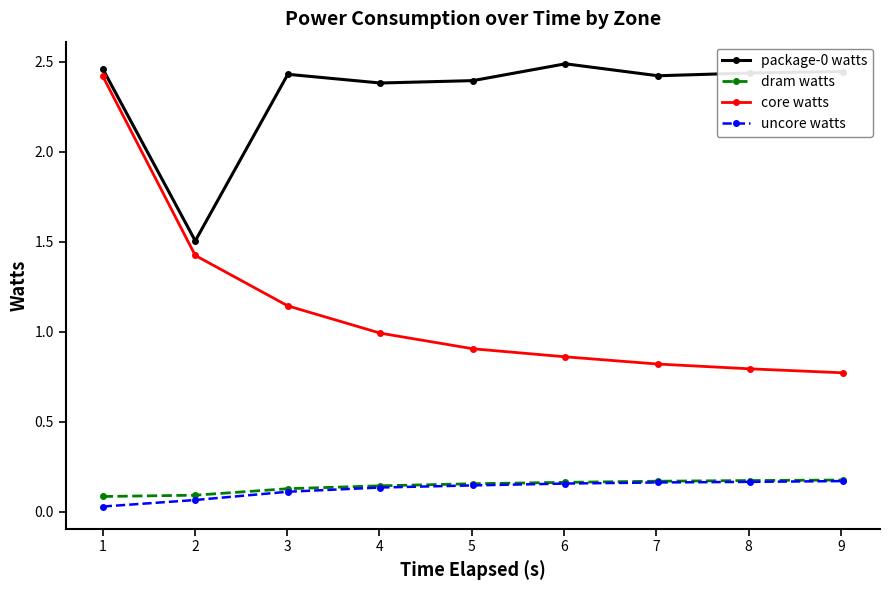

True or false: package-0 watts and dram watts intersect in this chart.

False